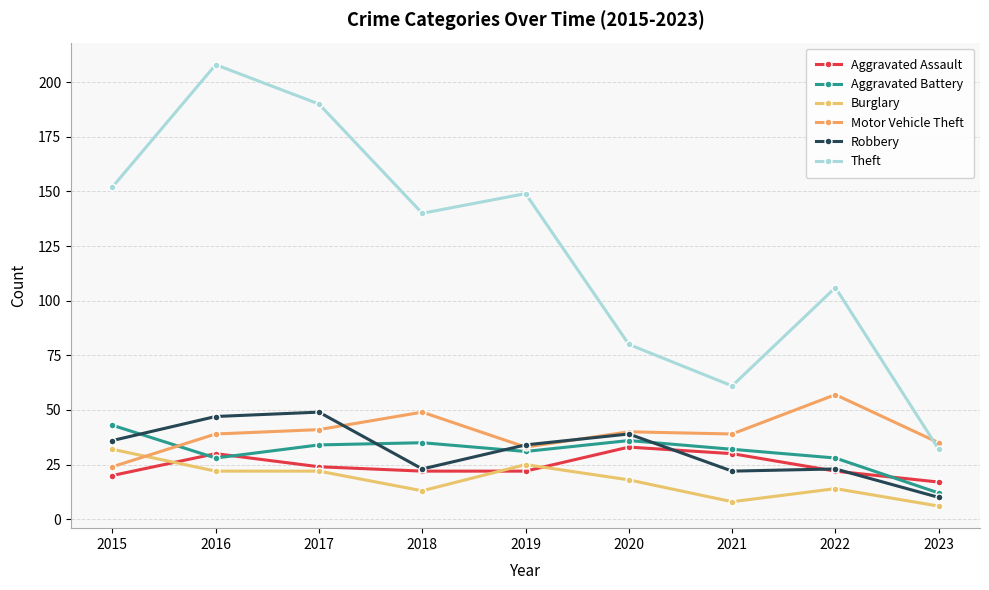

Reading left to right, what are all the values shown in this chart?

Aggravated Assault: 2015=20	2016=30	2017=24	2018=22	2019=22	2020=33	2021=30	2022=22	2023=17
Aggravated Battery: 2015=43	2016=28	2017=34	2018=35	2019=31	2020=36	2021=32	2022=28	2023=12
Burglary: 2015=32	2016=22	2017=22	2018=13	2019=25	2020=18	2021=8	2022=14	2023=6
Motor Vehicle Theft: 2015=24	2016=39	2017=41	2018=49	2019=33	2020=40	2021=39	2022=57	2023=35
Robbery: 2015=36	2016=47	2017=49	2018=23	2019=34	2020=39	2021=22	2022=23	2023=10
Theft: 2015=152	2016=208	2017=190	2018=140	2019=149	2020=80	2021=61	2022=106	2023=32